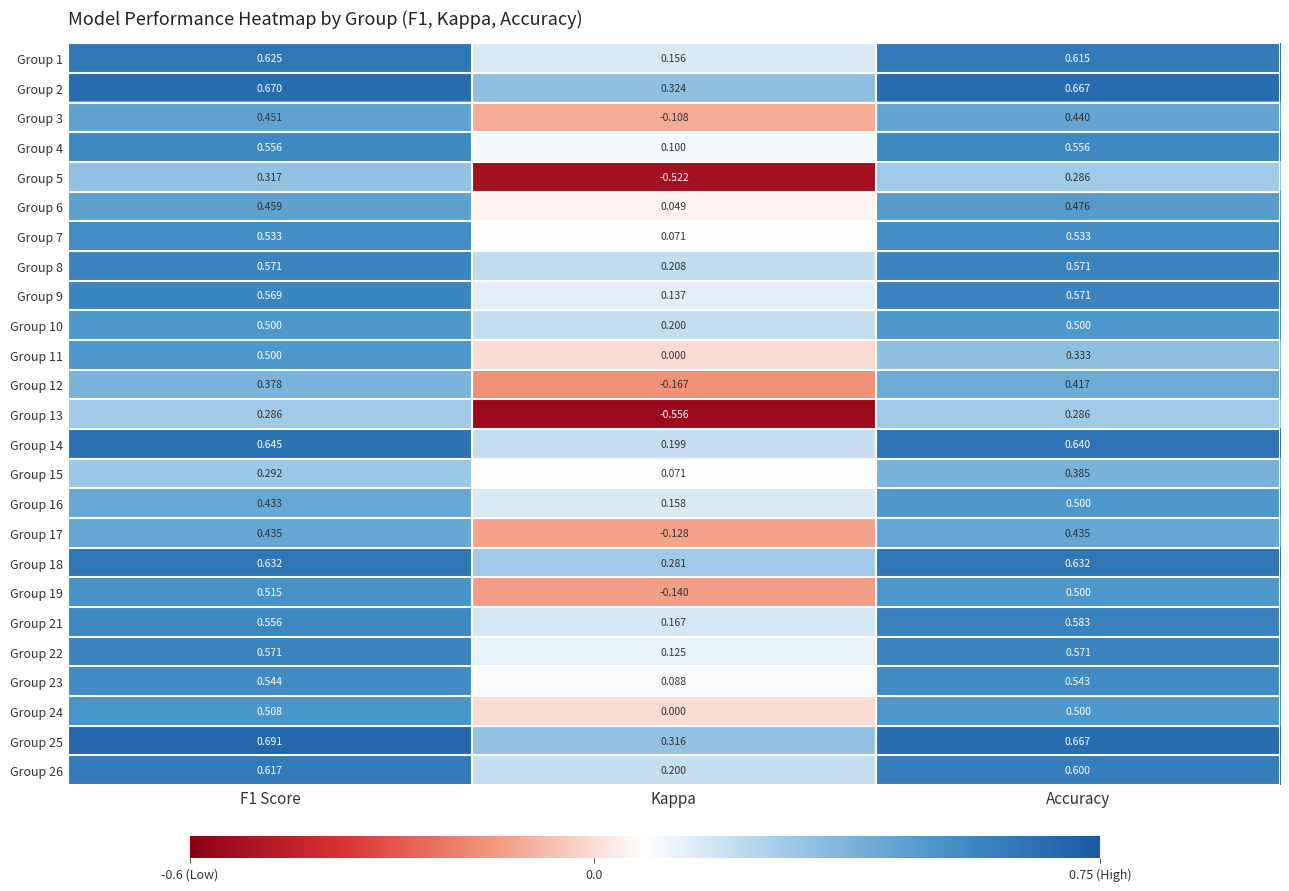

Is the value of Group 25 at Kappa greater than the value of Group 8 at F1 Score?

No